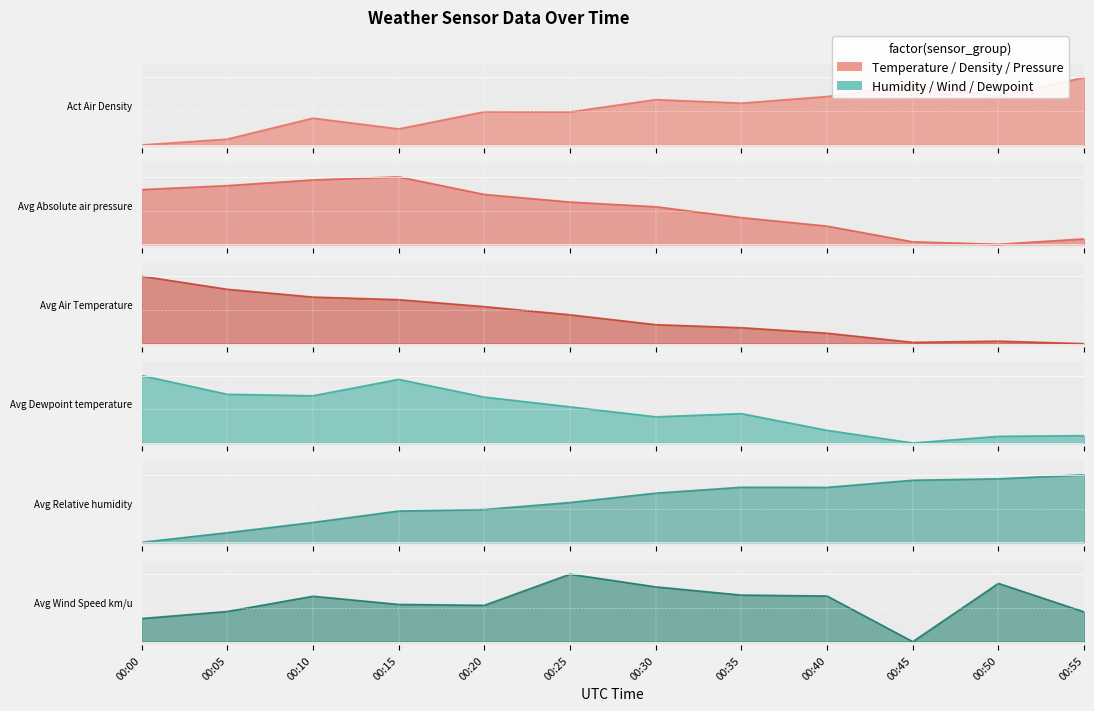

Which category has the lowest value across all series?

00:00